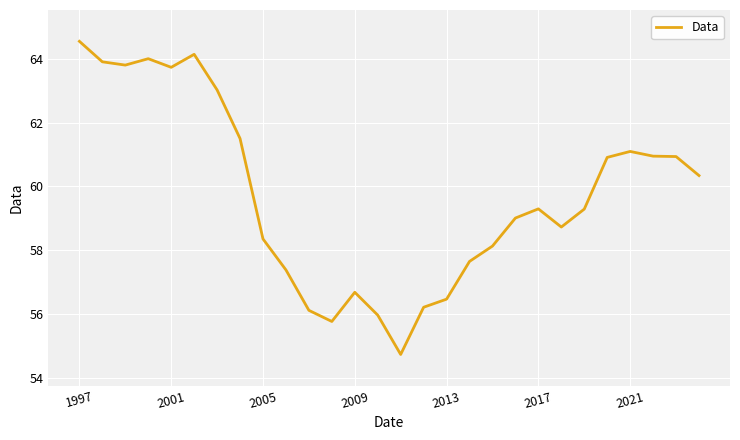

What is the smallest value displayed?

54.7